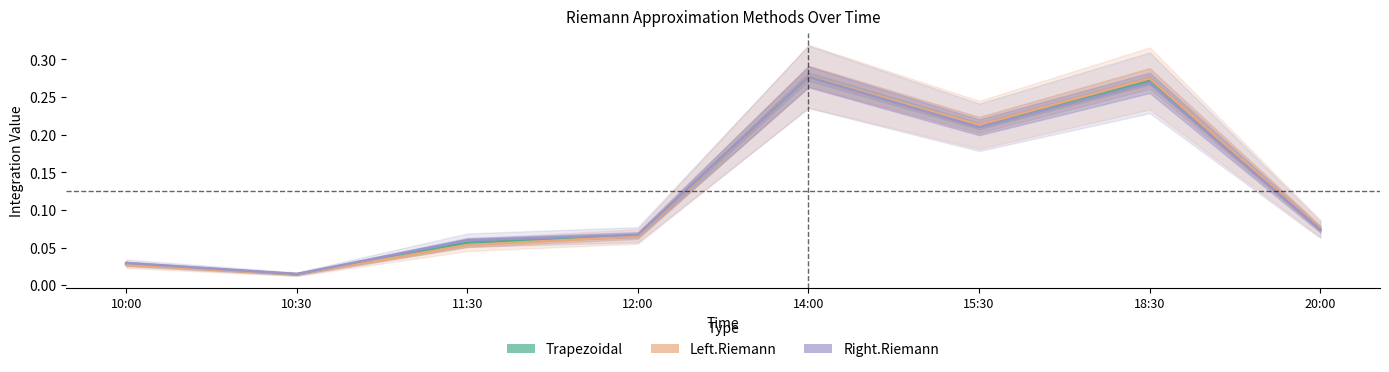

What is the average value of the Trapezoidal series?

0.1